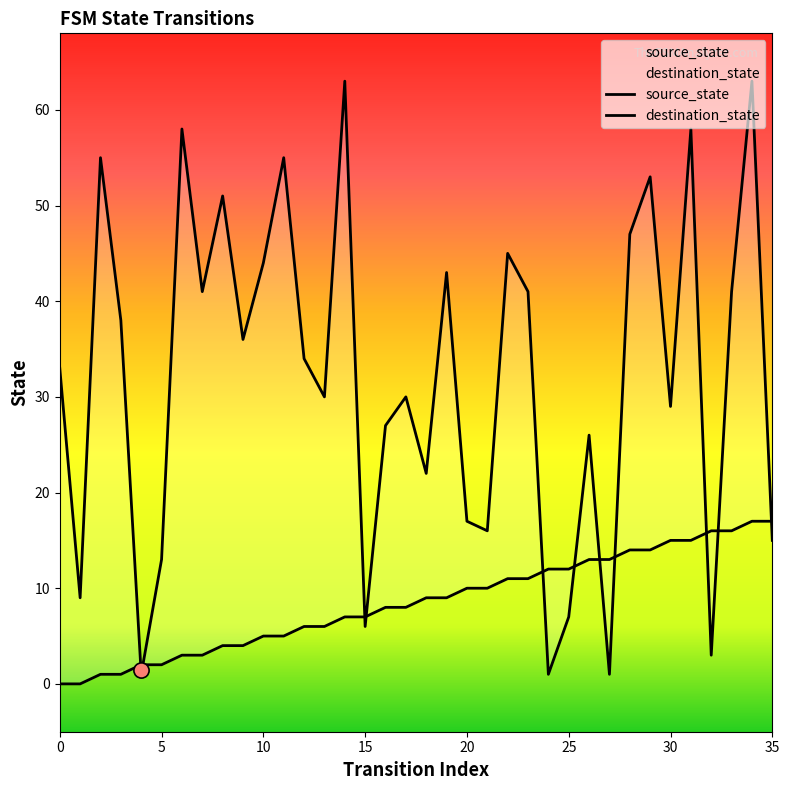

At how many categories does at least one series exceed 4?

35